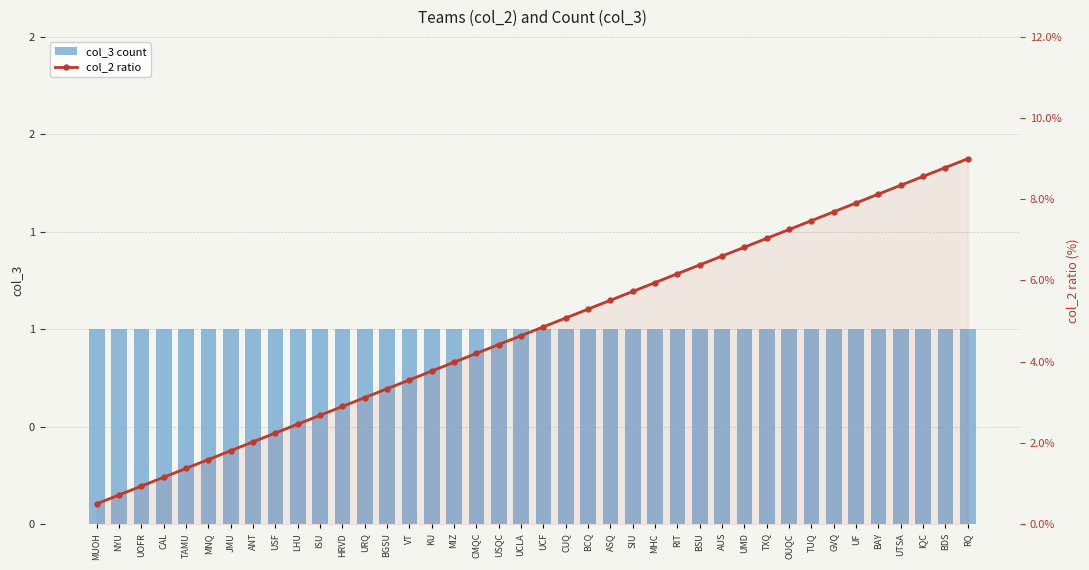

What is the difference between the highest and lowest values at NYU?

0.3